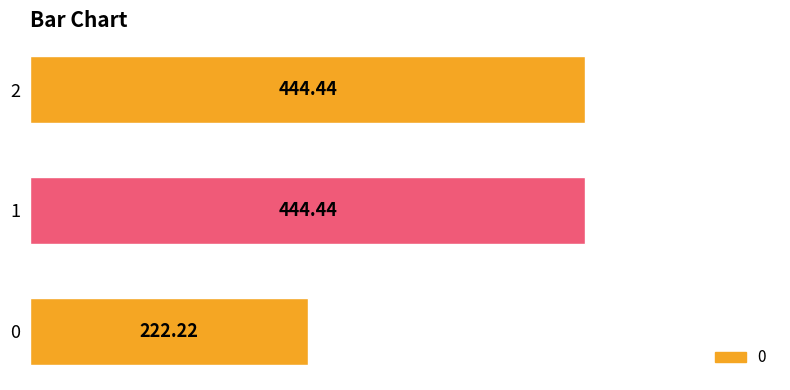

How many bars are there in total?

3